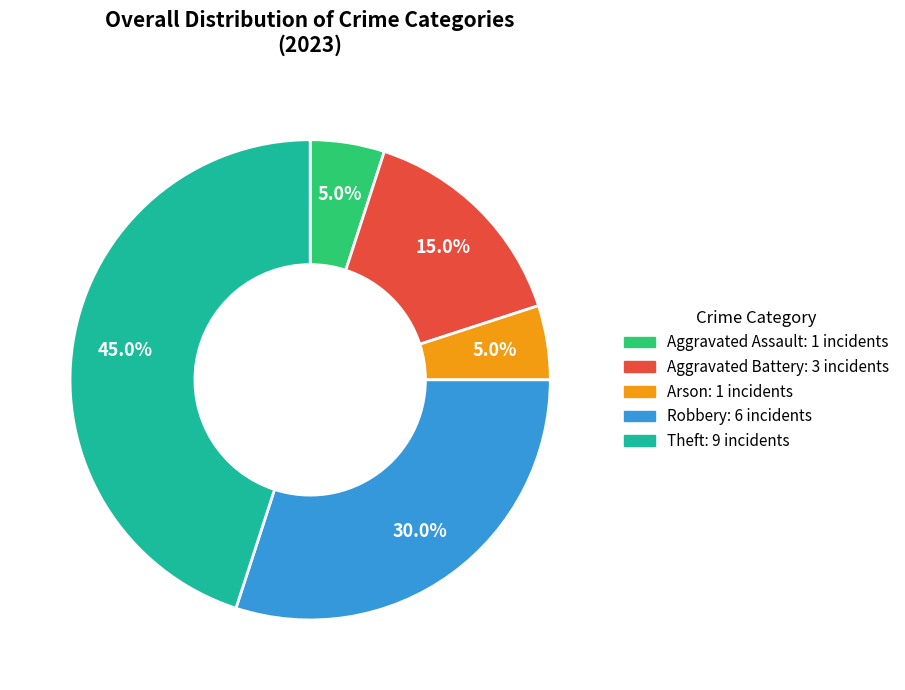

Is there any slice that represents more than half of the pie?

No